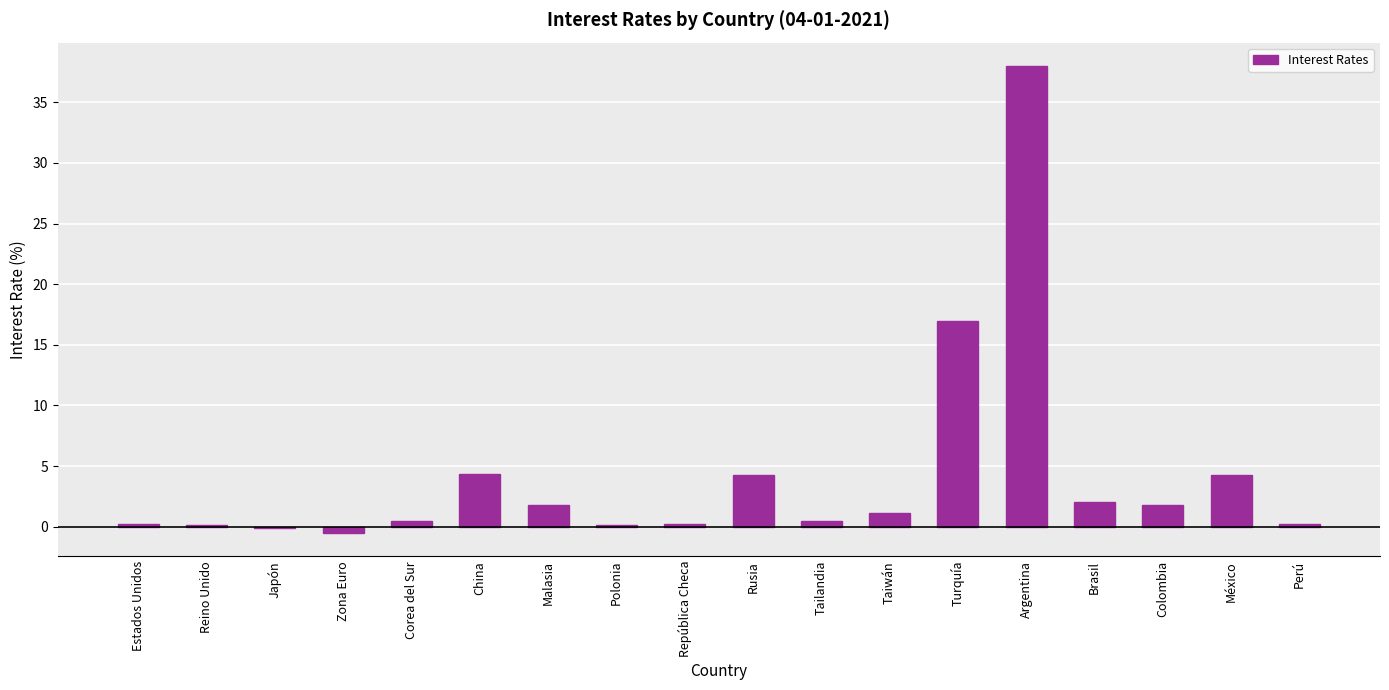

The value at Zona Euro is -0.5. True or false?

True